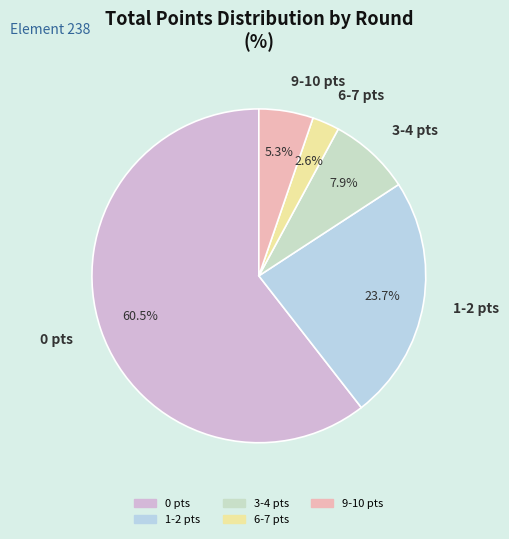

How much of the chart is everything except 3-4 pts?

92.1%